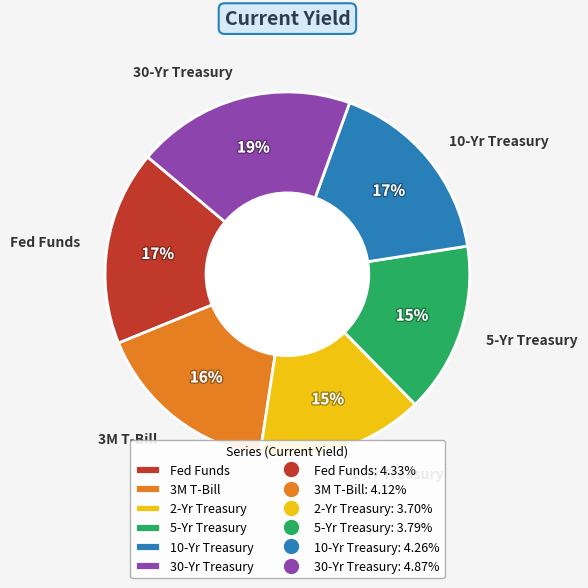

How many slices are in this pie chart?

6